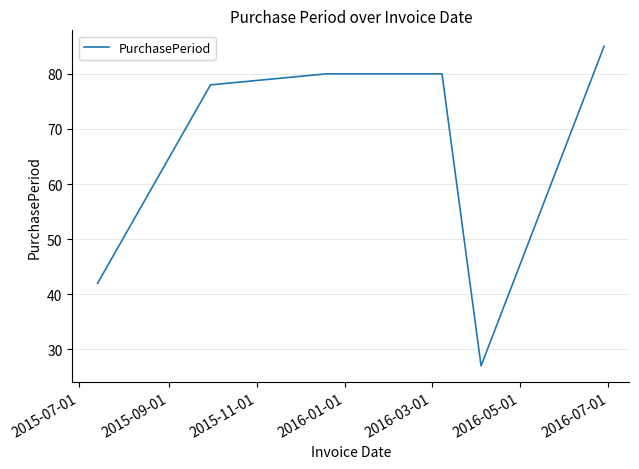

What is the average value?

65